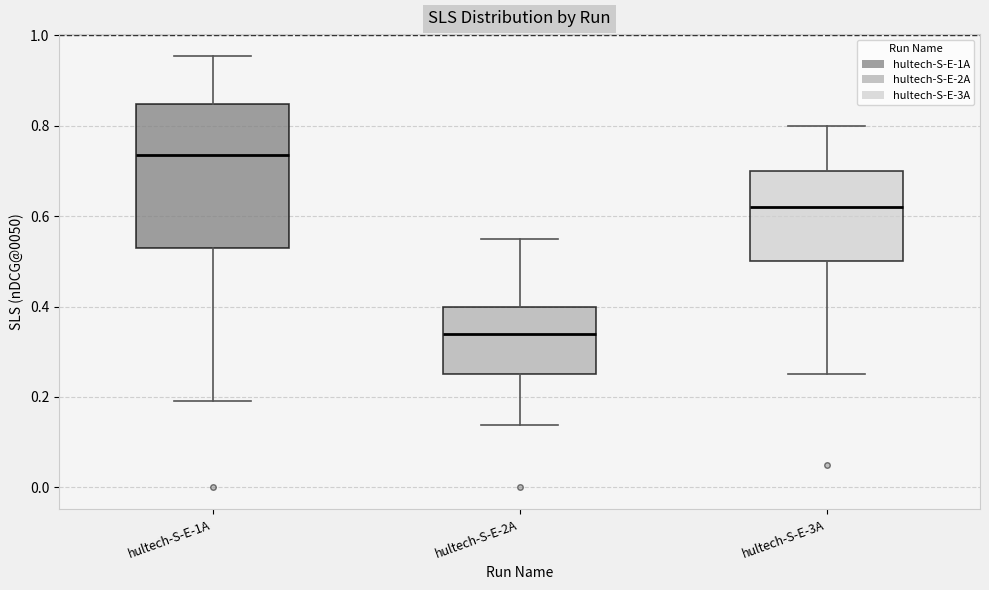

Which box has the highest median line?

hultech-S-E-1A